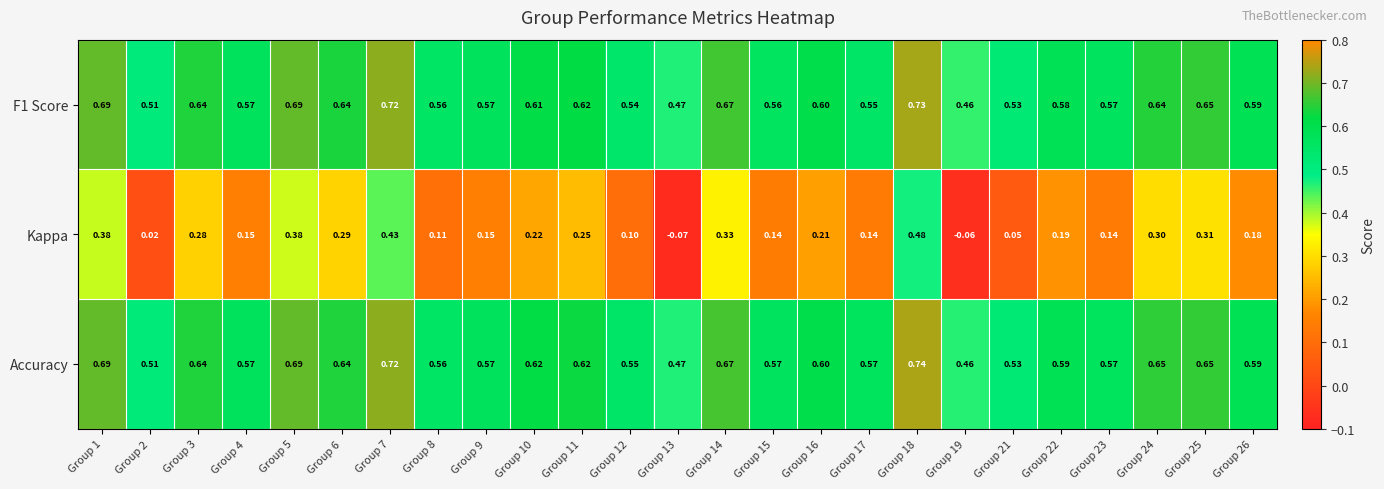

Which series has the largest total across all categories?

Accuracy